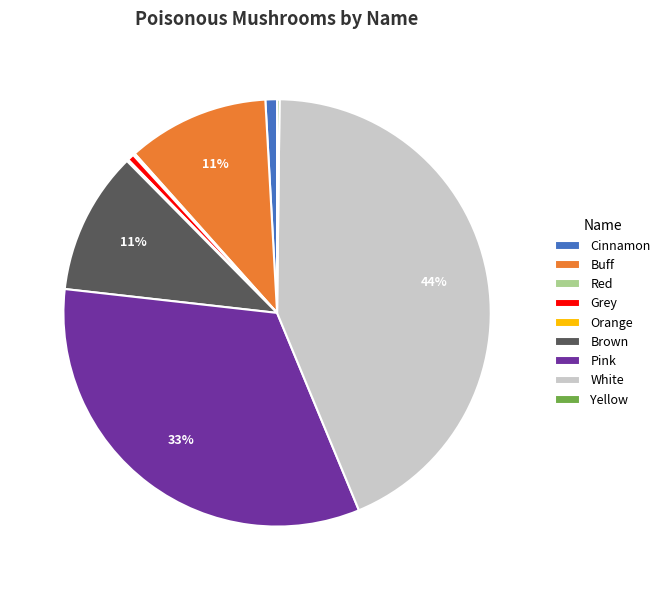

Between Brown and Grey, which is larger?

Brown